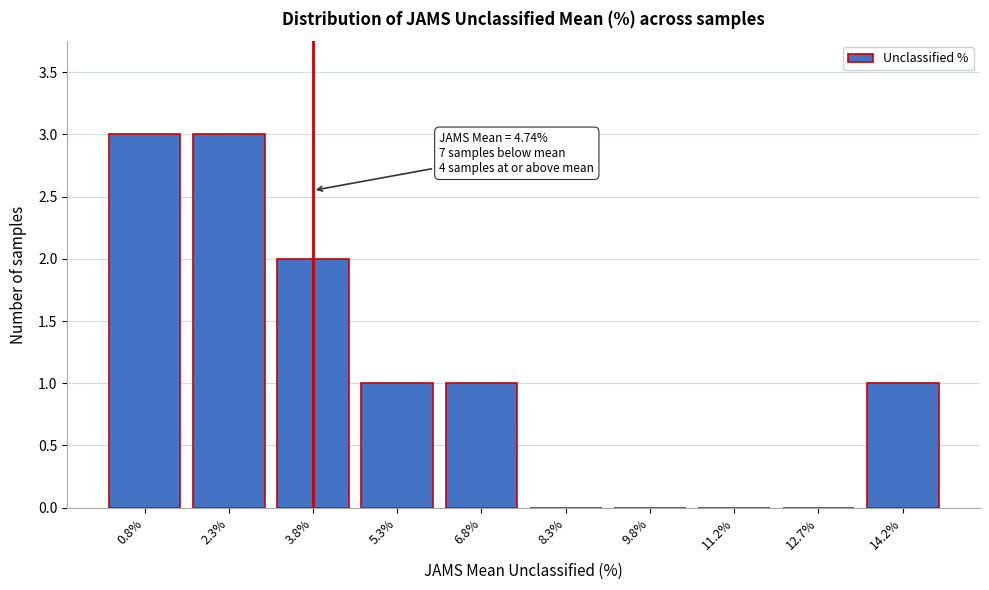

Reading left to right, what are all the values shown in this chart?

0.8%=3	2.3%=3	3.8%=2	5.3%=1	6.8%=1	8.3%=0	9.8%=0	11.2%=0	12.7%=0	14.2%=1